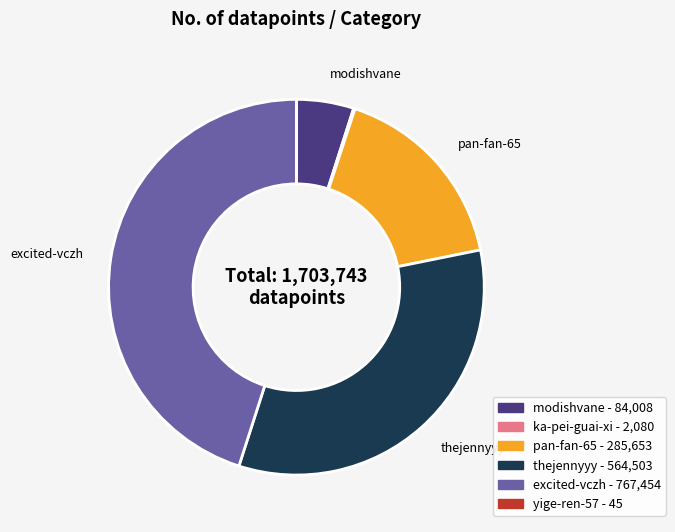

The pan-fan-65 slice represents 30% of the pie. True or false?

False